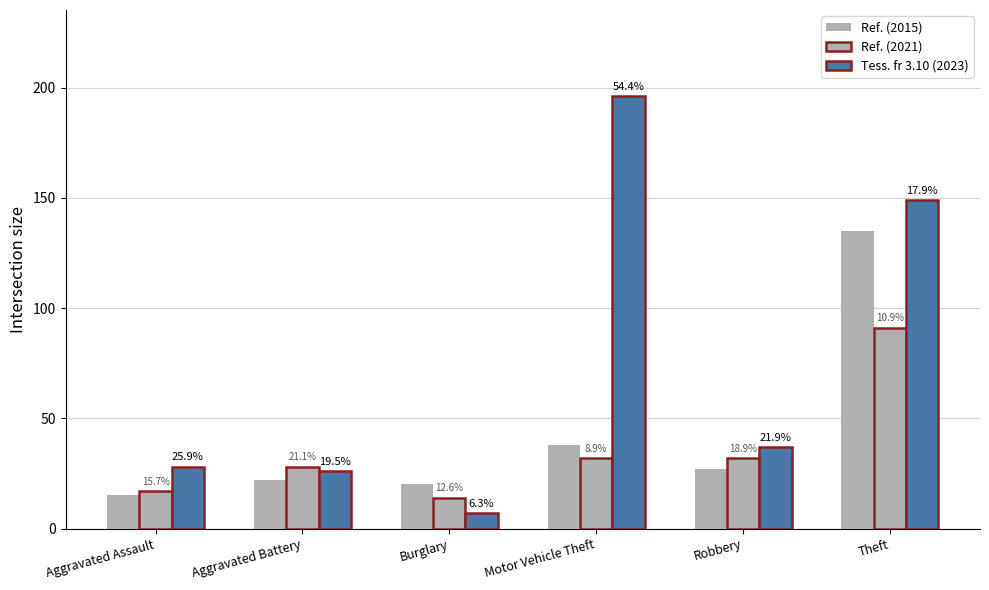

How many groups of bars are there?

6